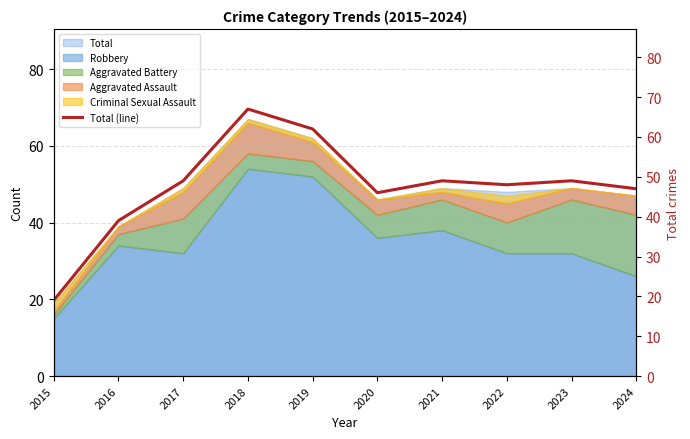

At which category does the data reach its first local valley?

2020